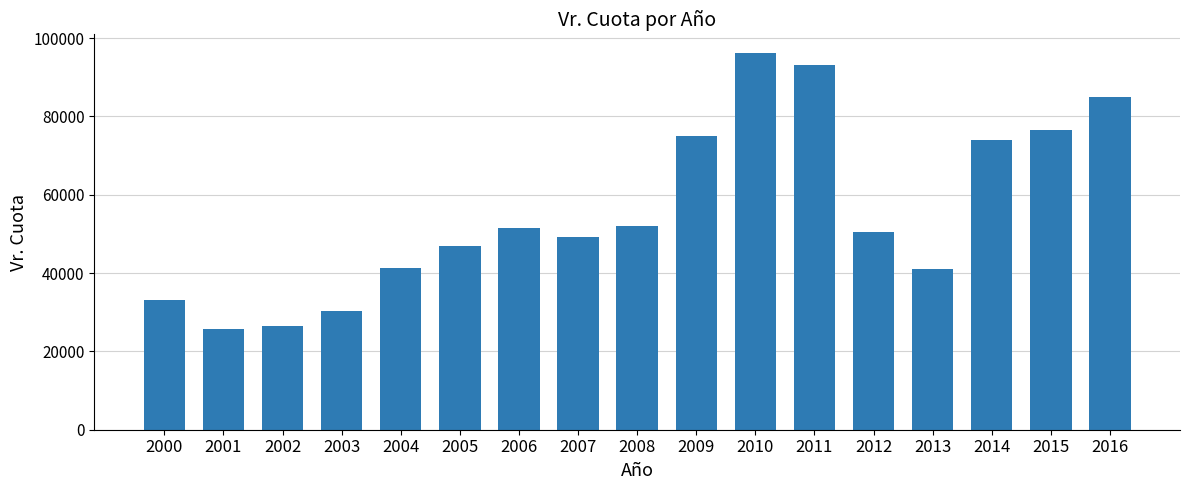

Is it true that the value at 2014 is 109551?

False